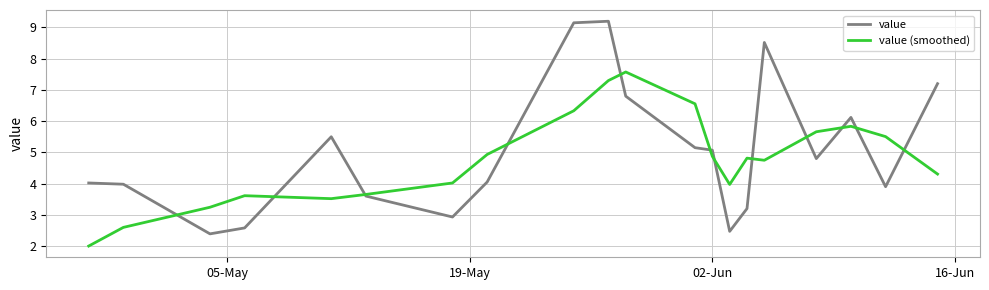

What is the maximum value shown in the chart?

9.2